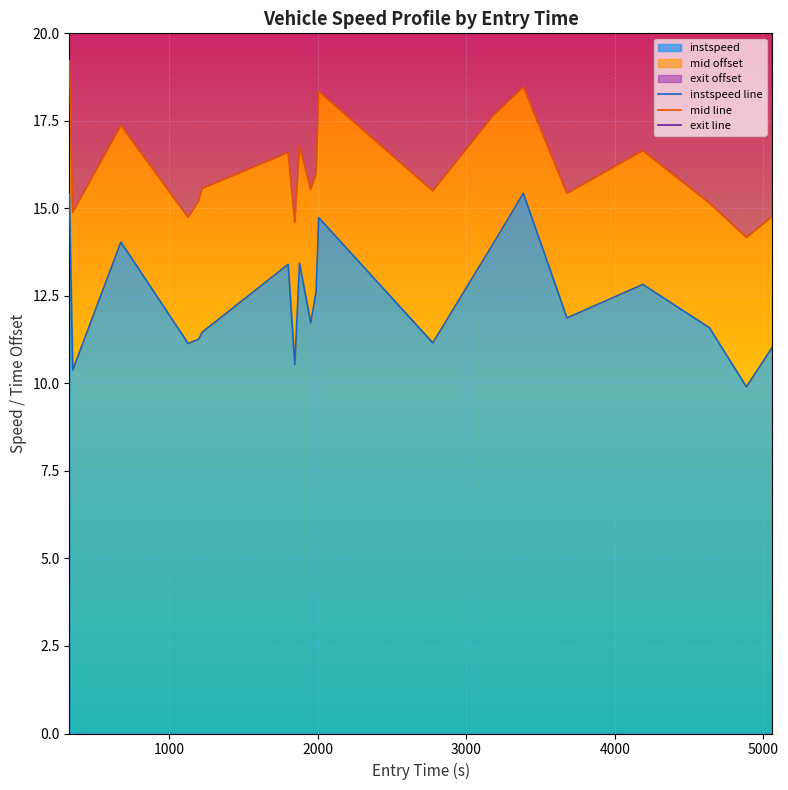

Which category has the highest value across all series?

2000